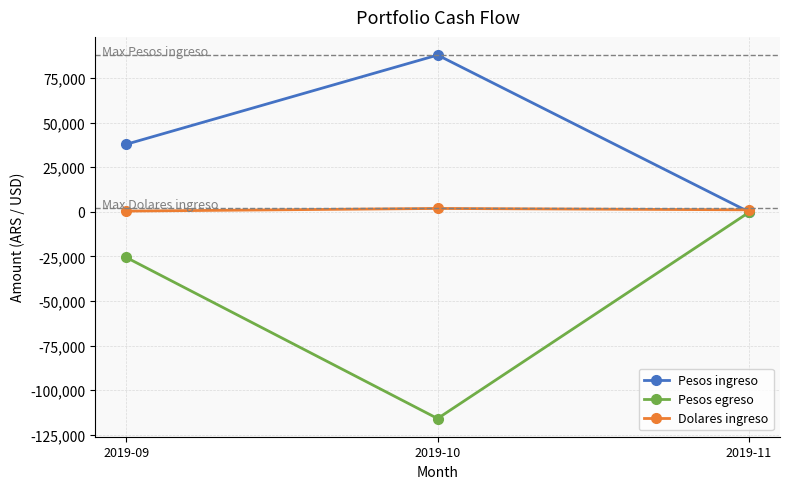

At 2019-10, list the series in order from smallest to largest.

Pesos egreso, Dolares ingreso, Pesos ingreso